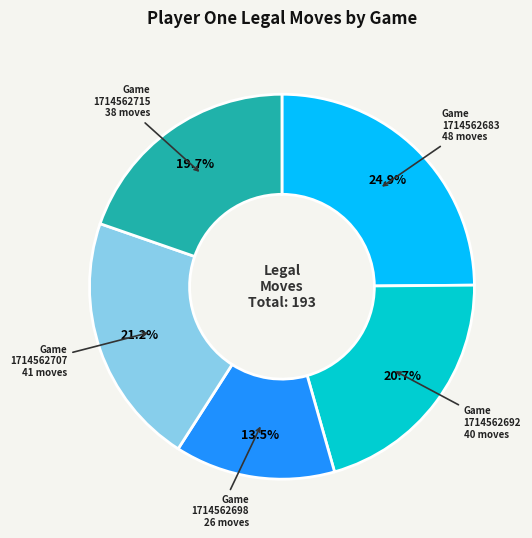

Is it true that 1714562683 is 25% of the pie?

True